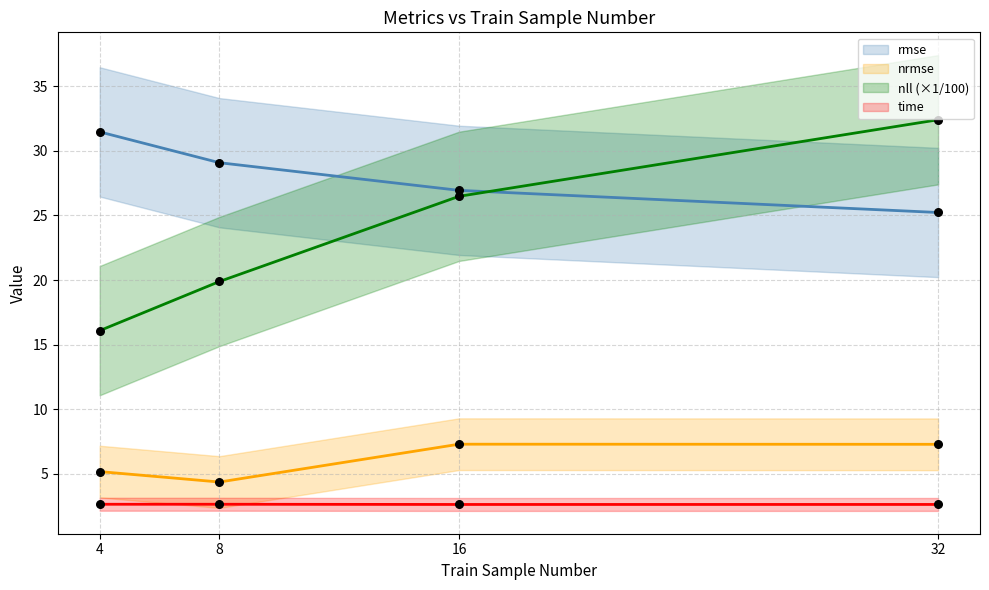

At how many categories does at least one series exceed 16?

4